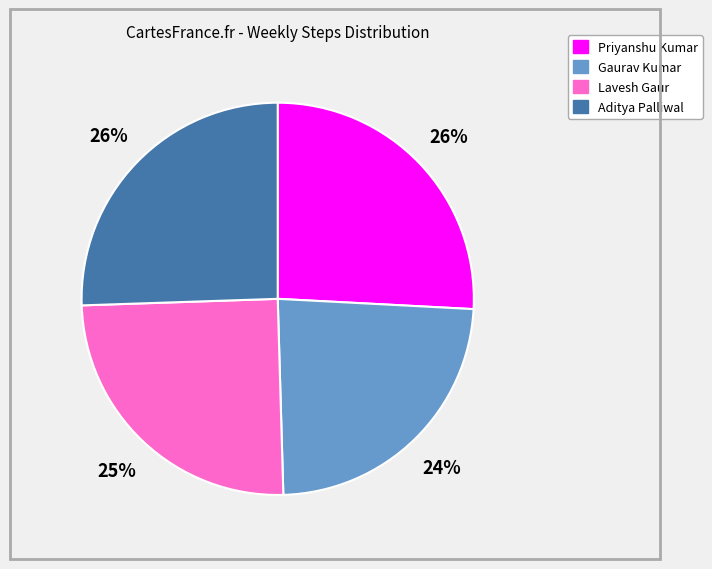

Is the sum of Lavesh Gaur and Gaurav Kumar greater than half?

No